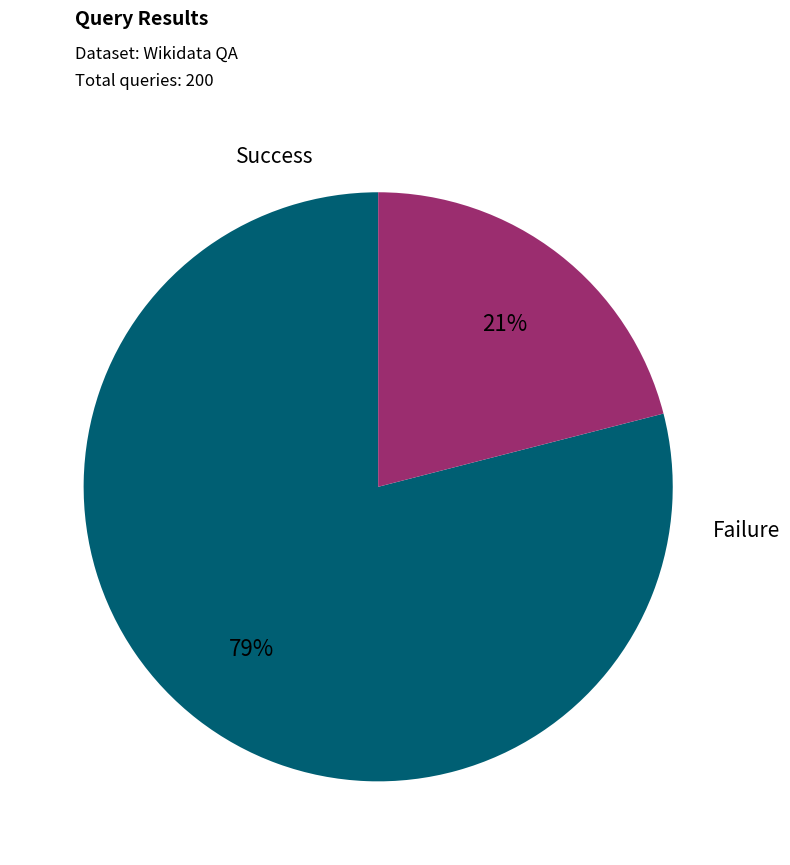

Which category has the biggest portion of the pie?

Success